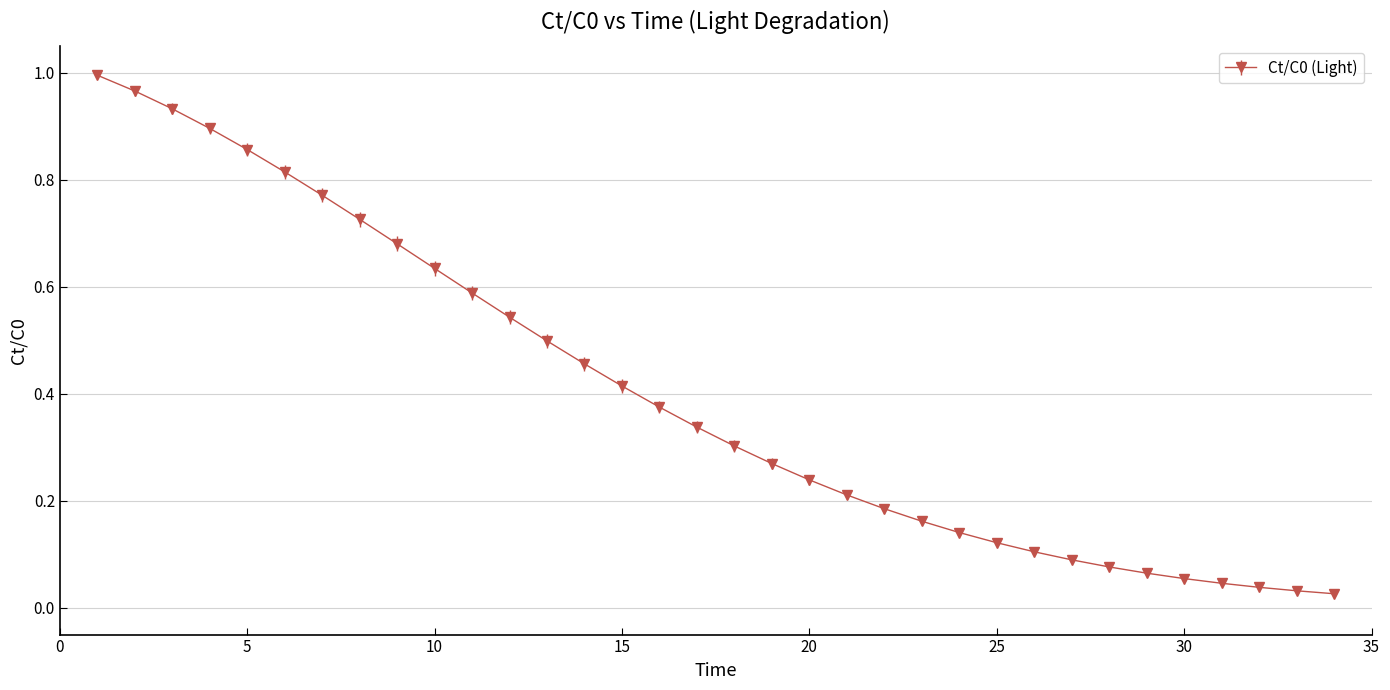

What is the sum of all values?

13.6